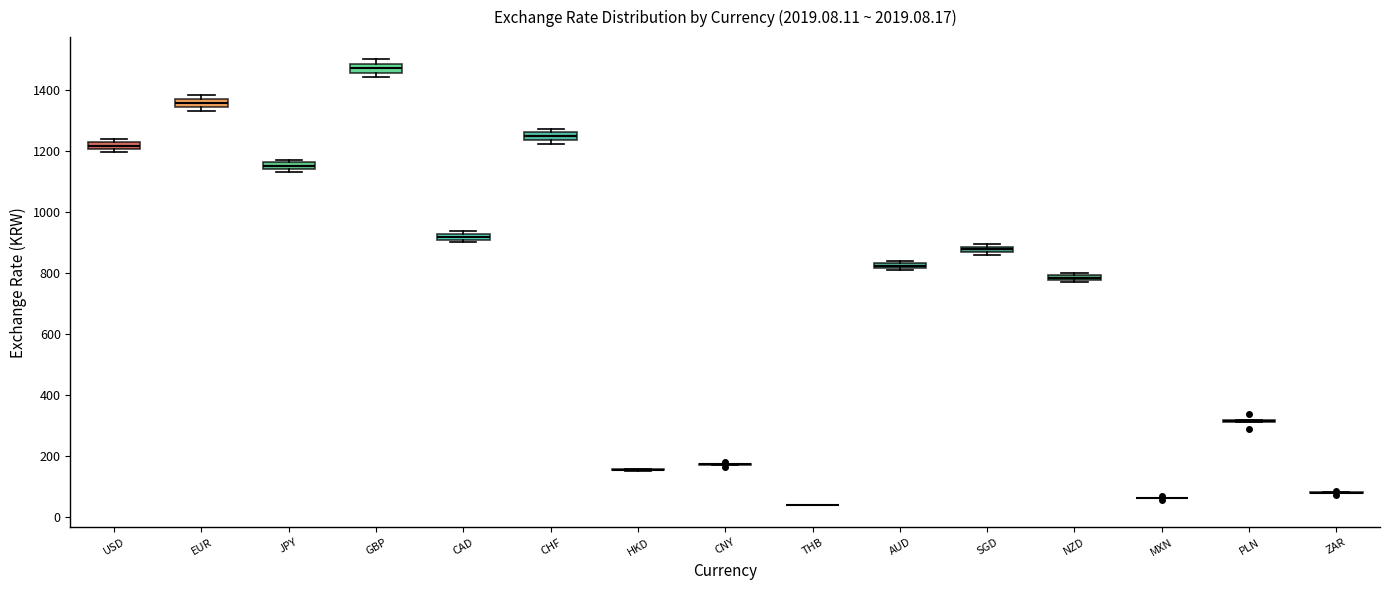

Where is the lower edge of the box for JPY on the y-axis? The values are not printed on the chart, so give them approximately, as read against the axis.

1140